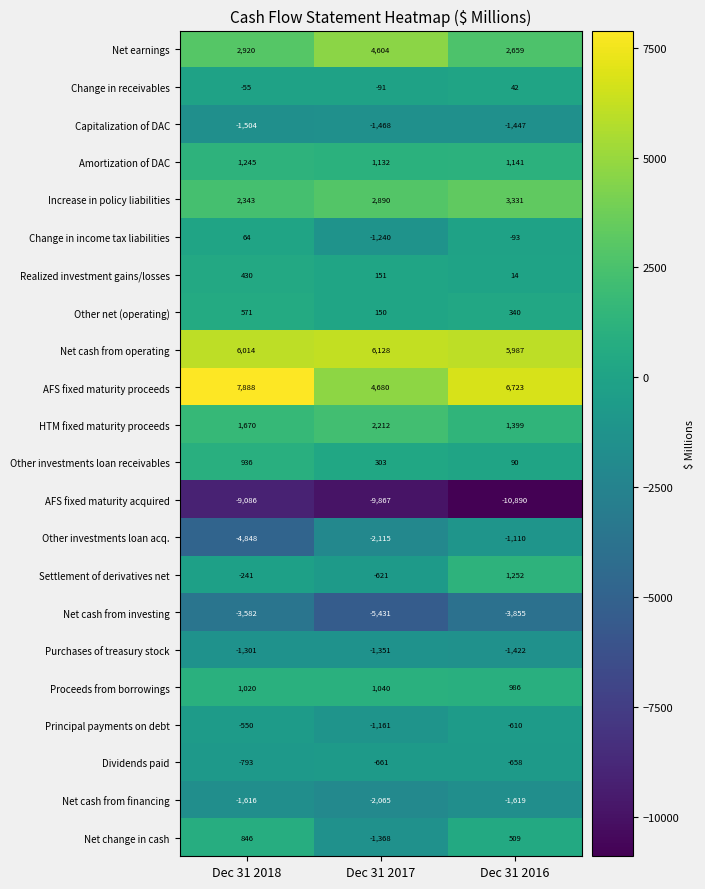

Is it true that Net change in cash equals -1837 at Dec 31 2017?

False